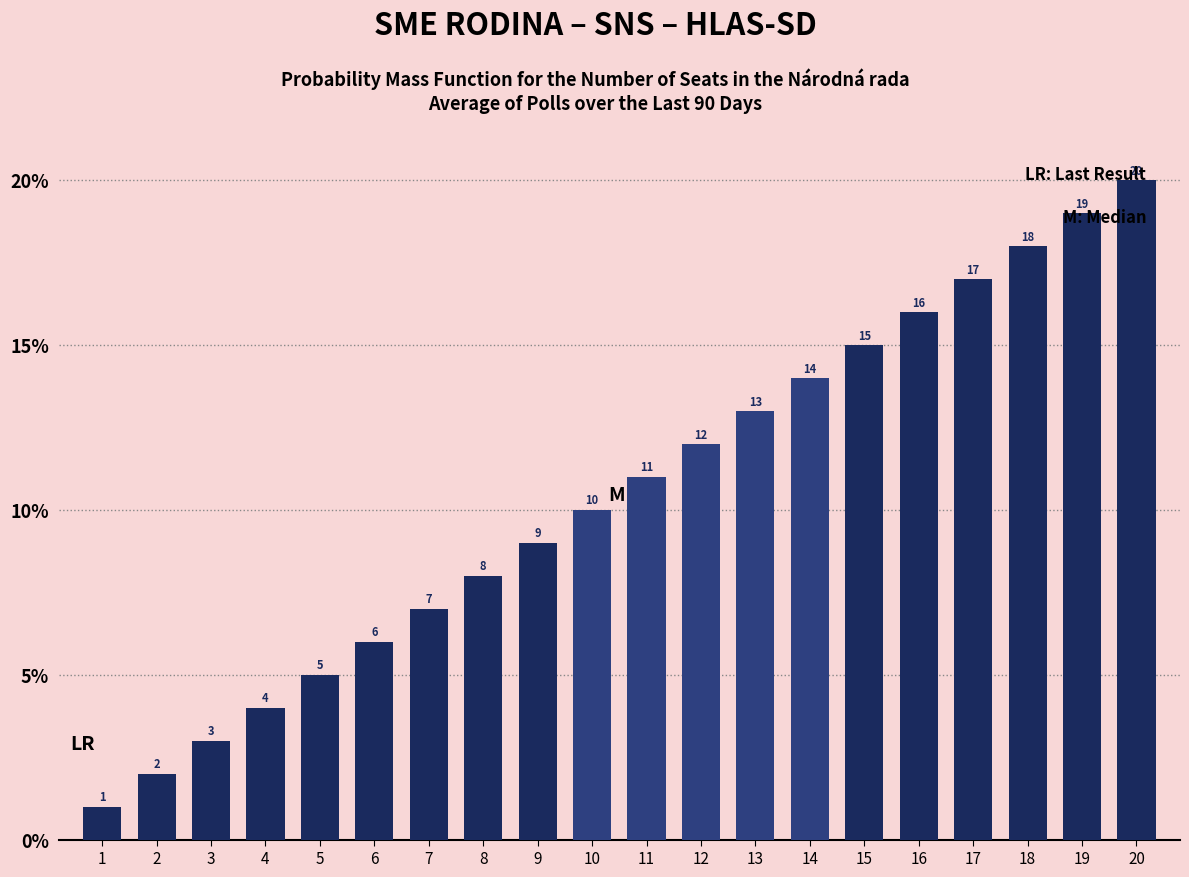

Does the chart contain stacked bars?

No